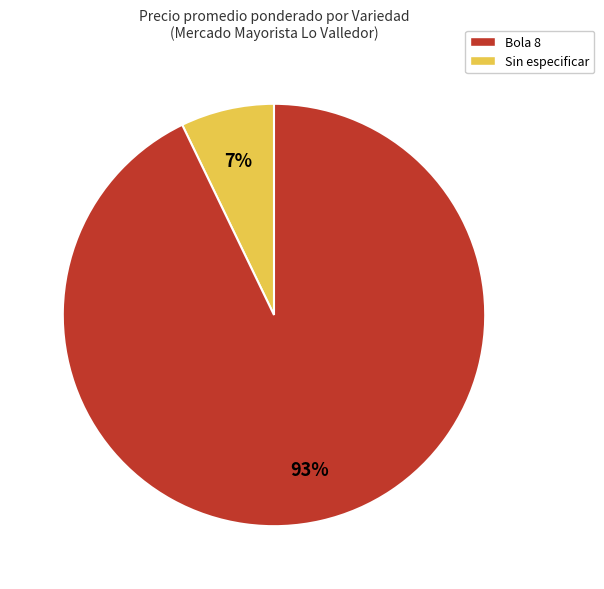

Do Bola 8 and Sin especificar together represent more than half of the pie?

Yes